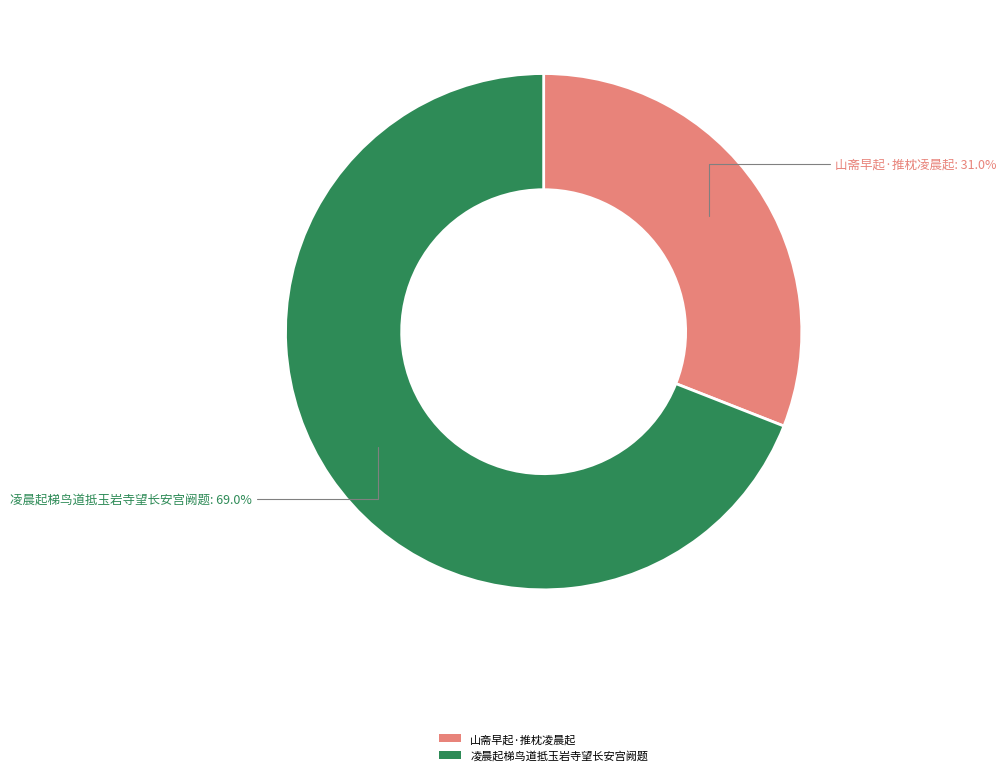

How many slices are in this pie chart?

2